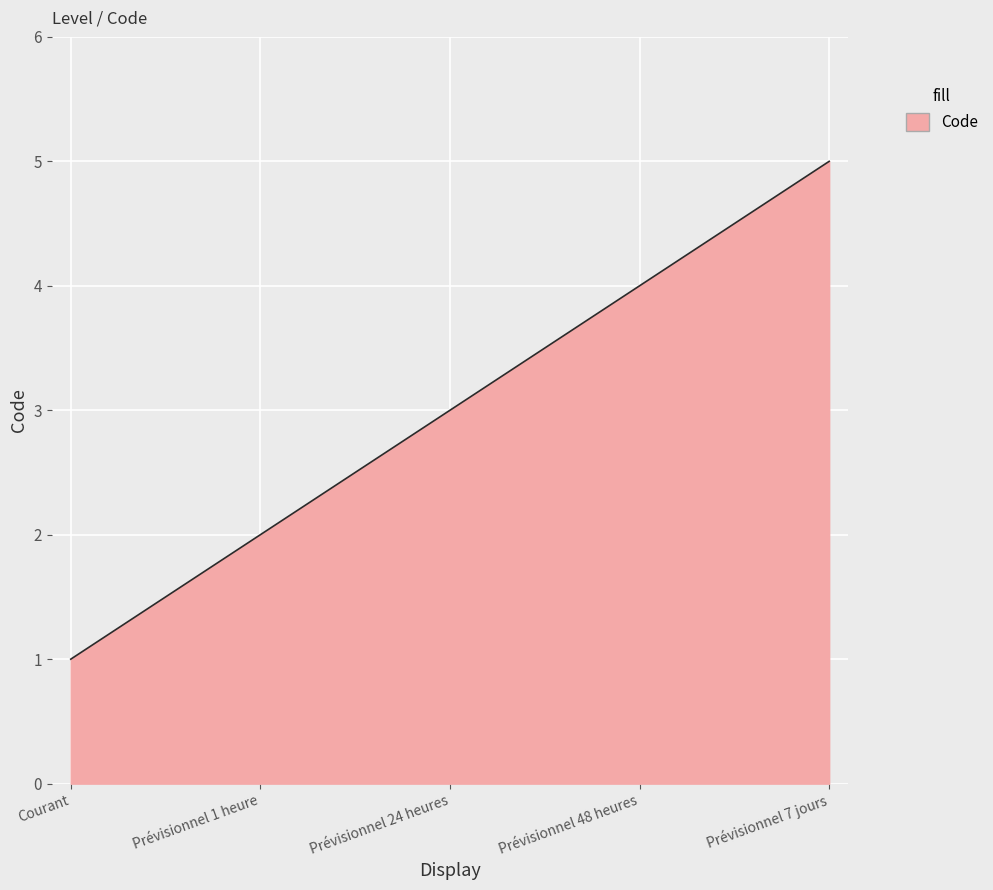

How many lines are shown in the chart?

1